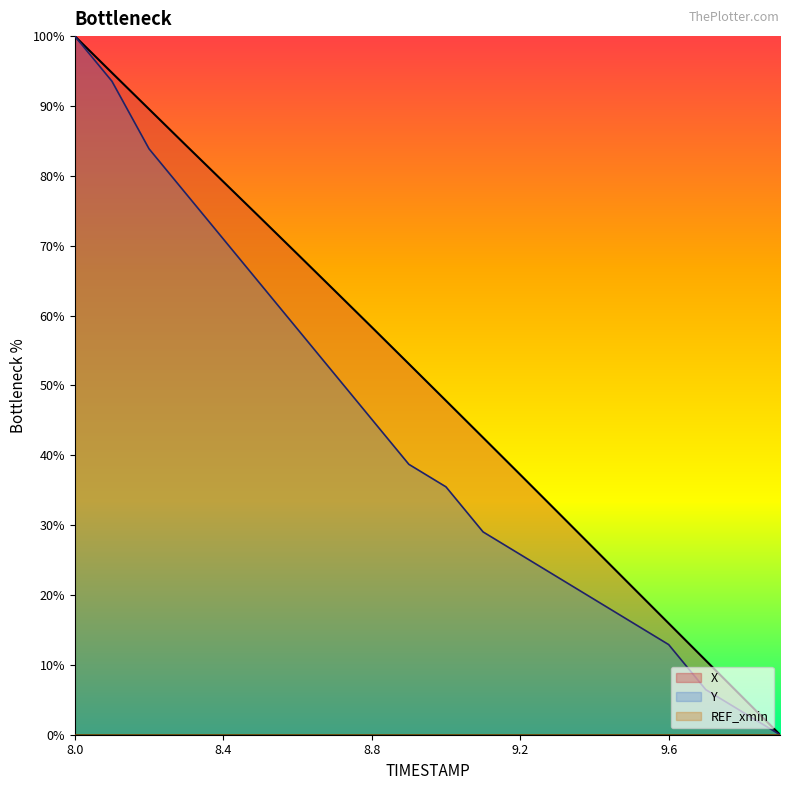

How many lines are shown in the chart?

3